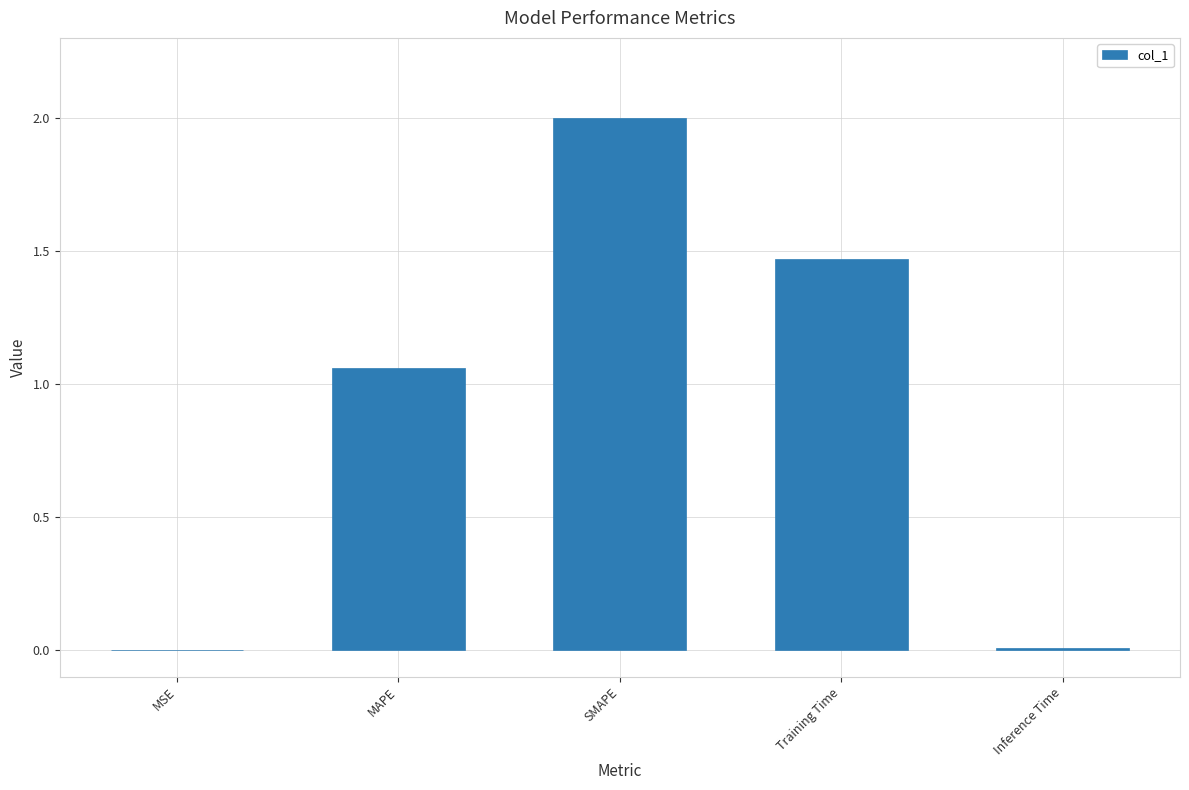

How many data points are above 1?

3